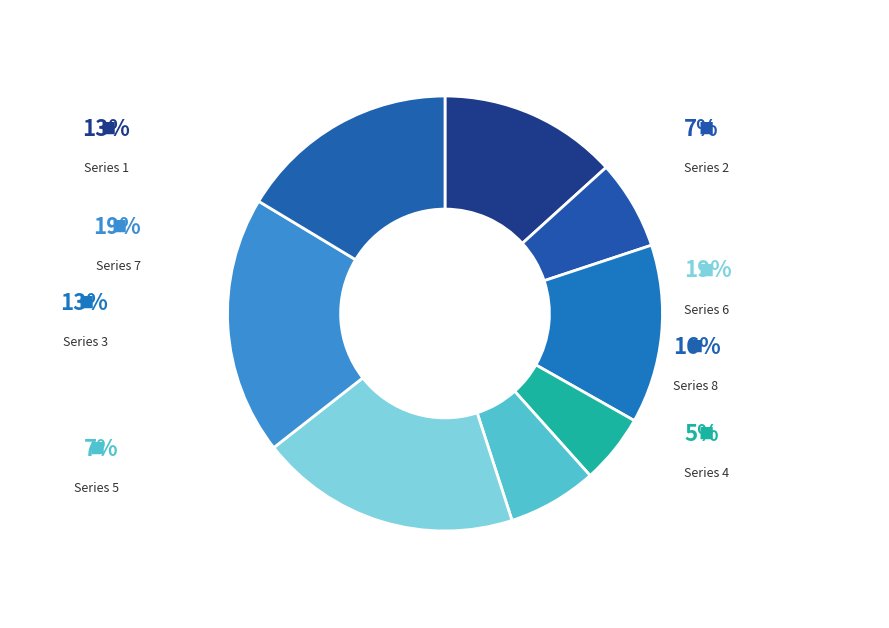

How many segments does this pie chart have?

8